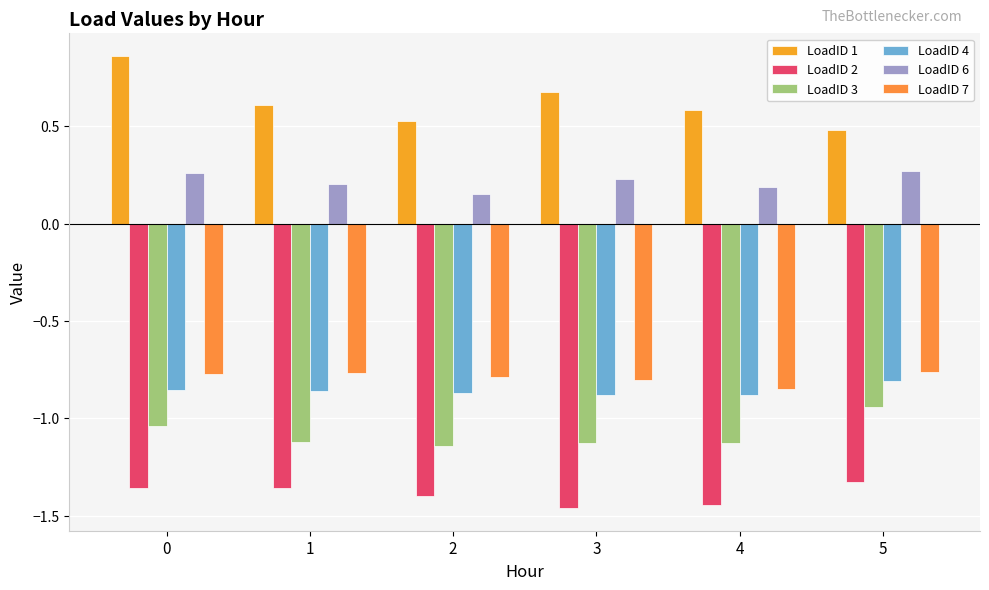

Are the bars horizontal?

No